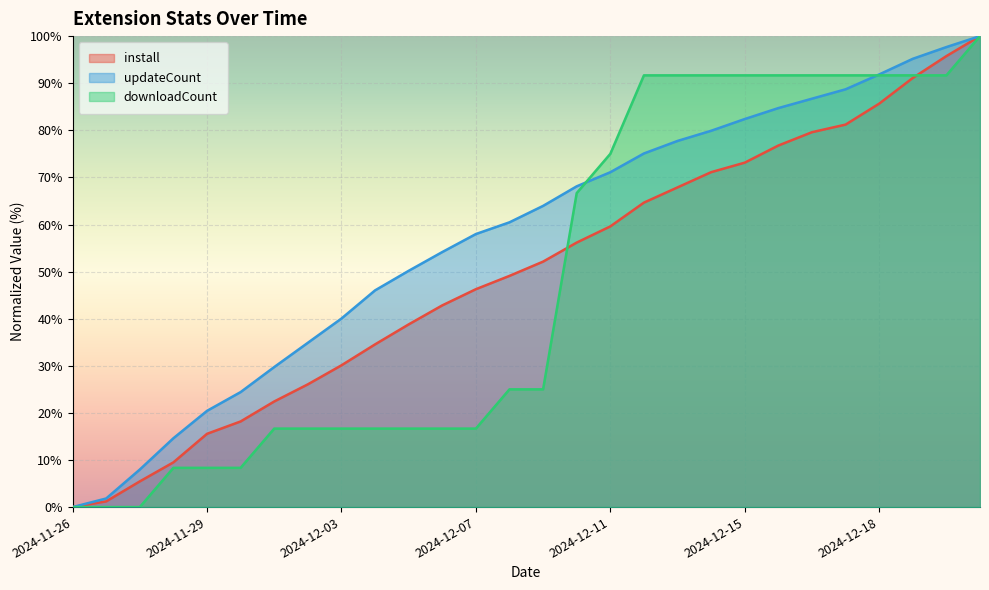

What is the label of the 23rd point from the right?

2024-11-30